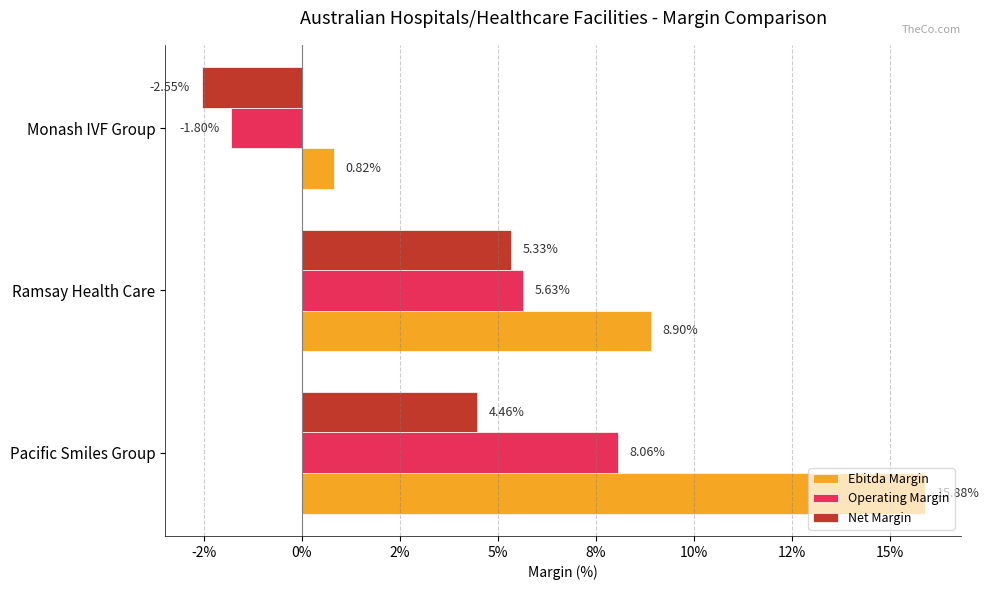

List the labels in order of Net Margin value, smallest first.

Monash IVF Group, Pacific Smiles Group, Ramsay Health Care